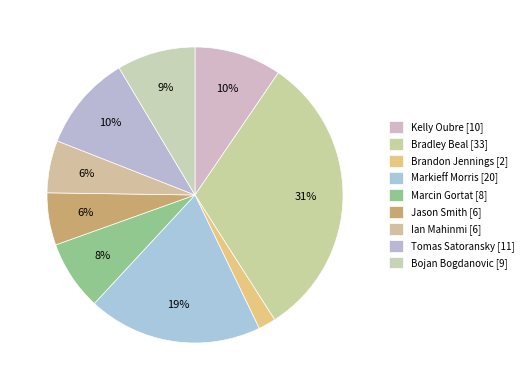

Count the number of slices in the pie.

9